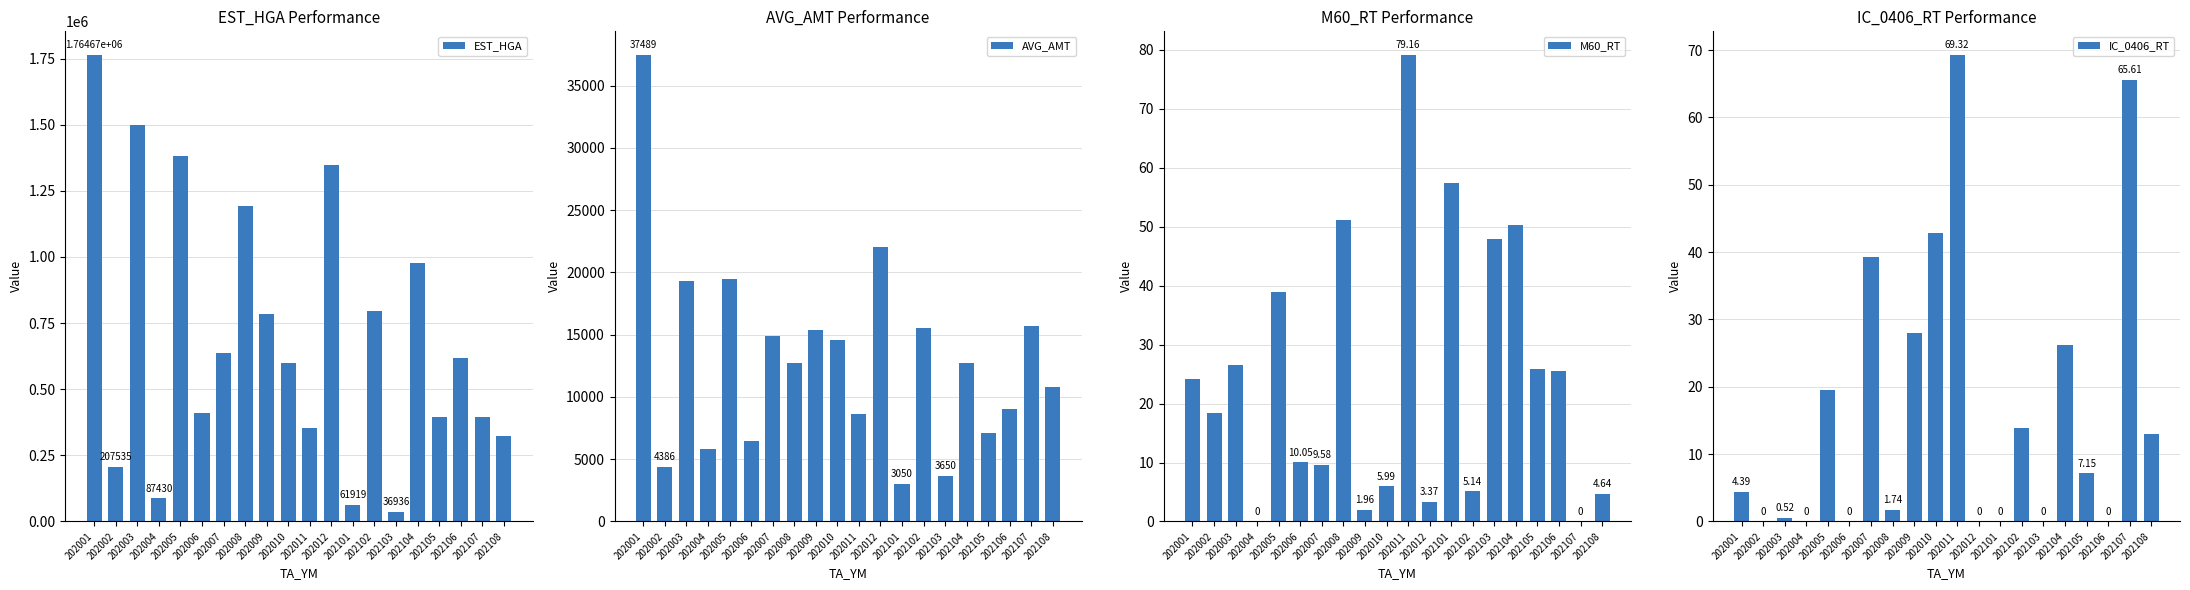

At which category is the sum across all series the highest?

202001